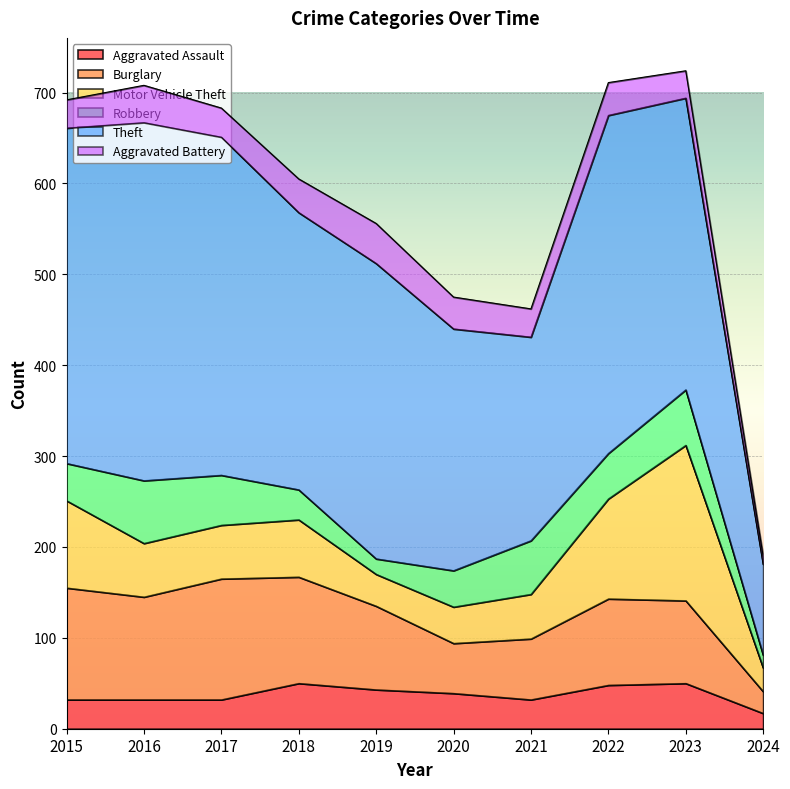

What is the value of the Theft point at the 10th from the left?

100